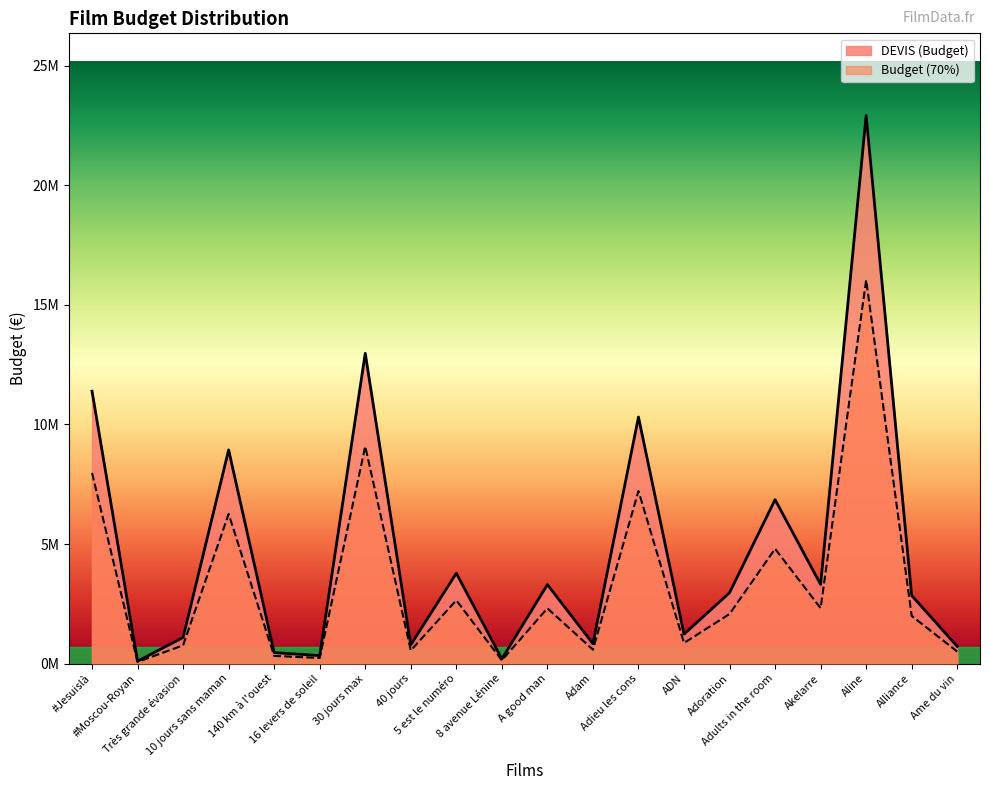

Which series changed the most between 40 jours and A good man?

DEVIS (Budget)